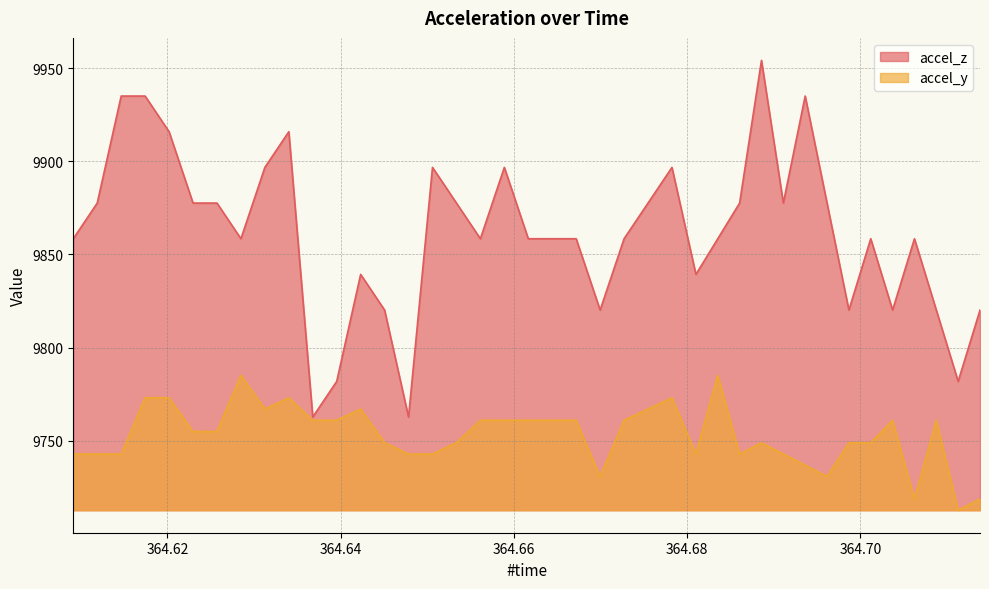

What is the value of the accel_z point at the 8th from the left?

9858.4